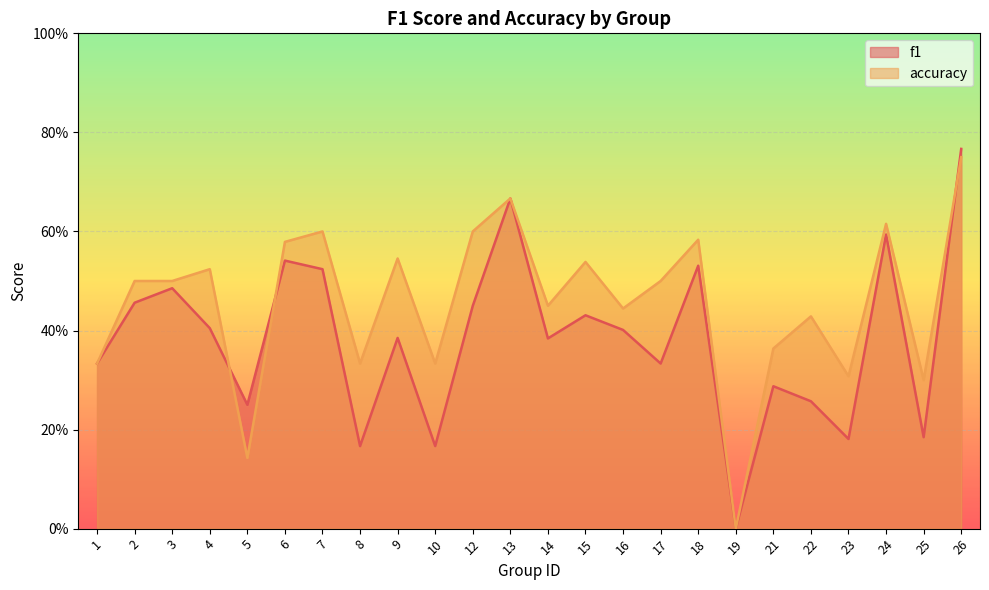

Is the value of f1 at 25 greater than the value of accuracy at 5?

Yes